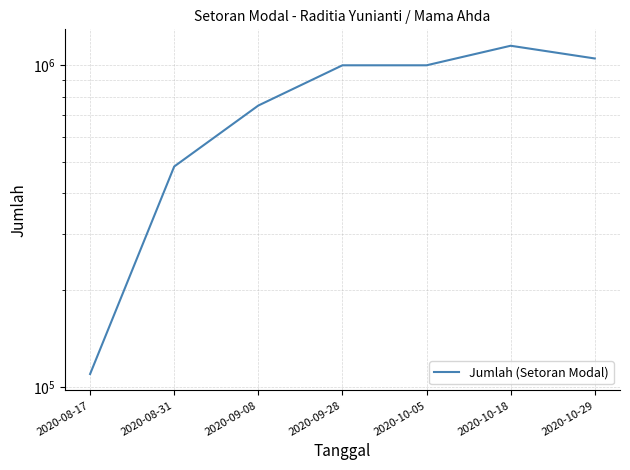

What is the greatest value displayed?

1150000